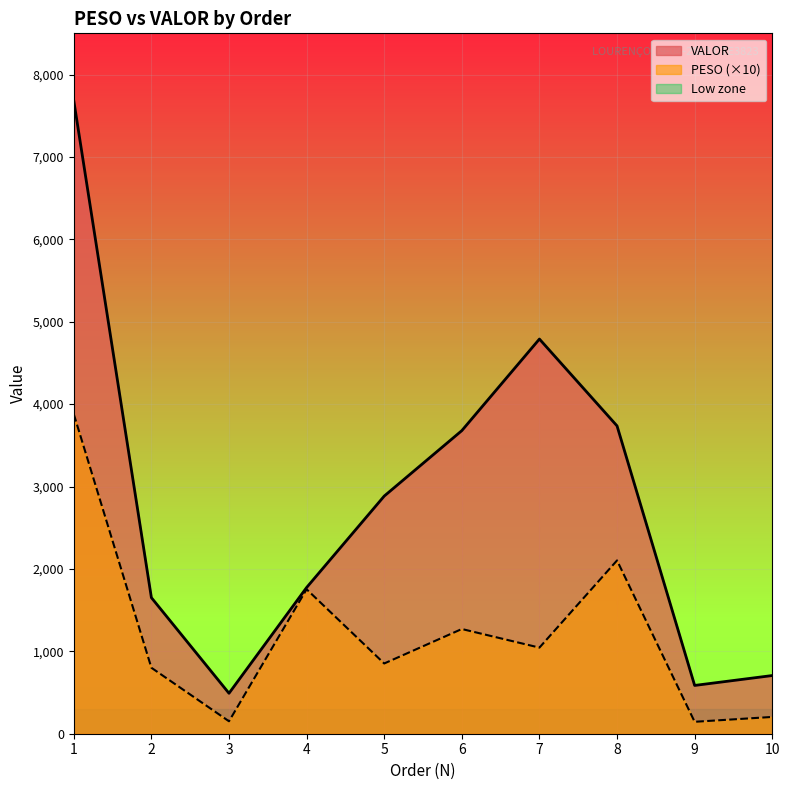

Is it true that VALOR equals 815.0 at 9?

False